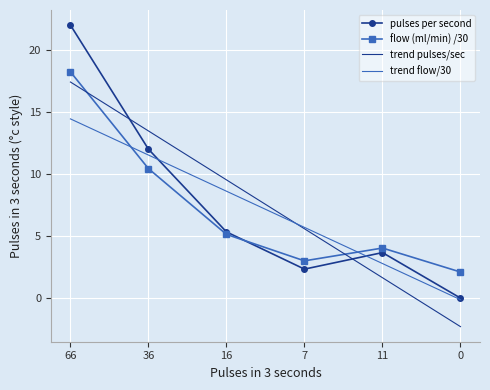

Where is trend pulses/sec nearest to the value 7?

7